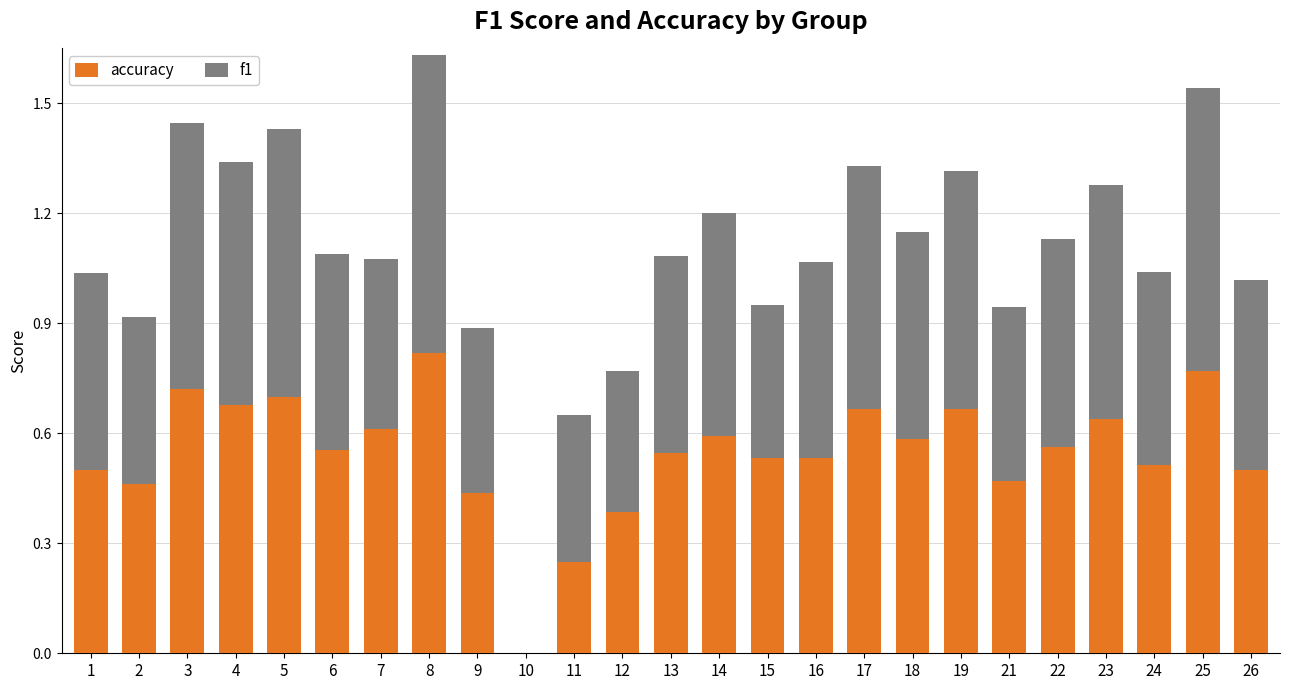

What is the sum of all accuracy values?

13.7